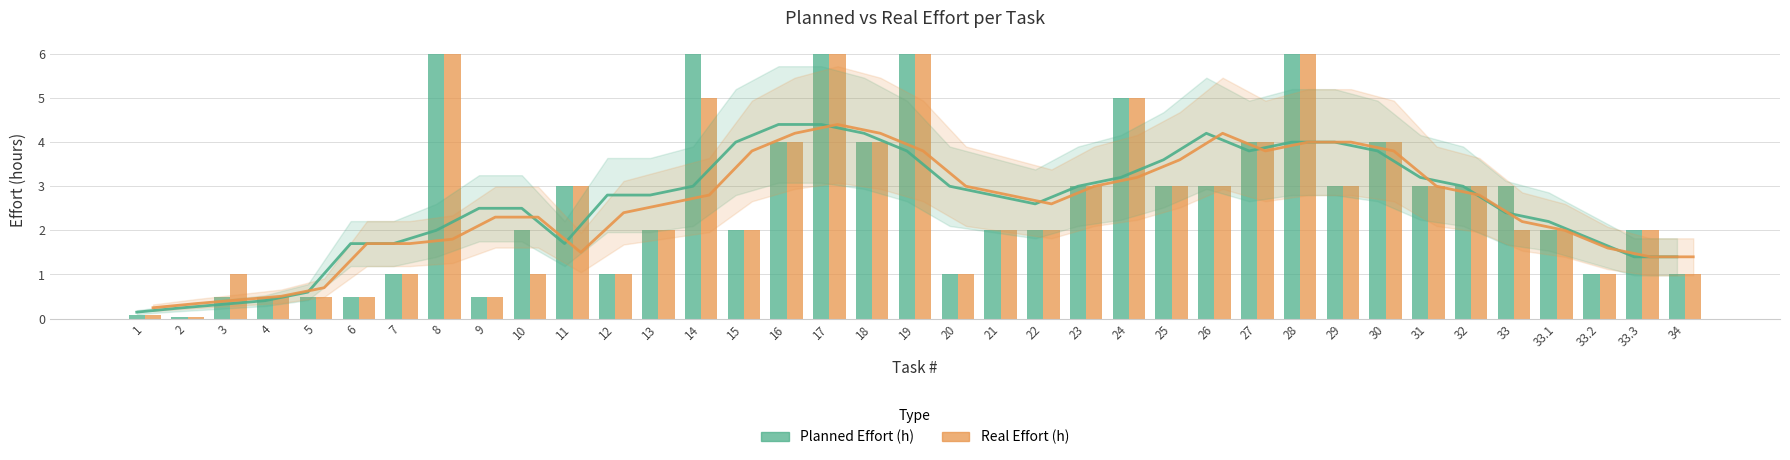

Which series has the widest spread of values?

Planned Effort (h)